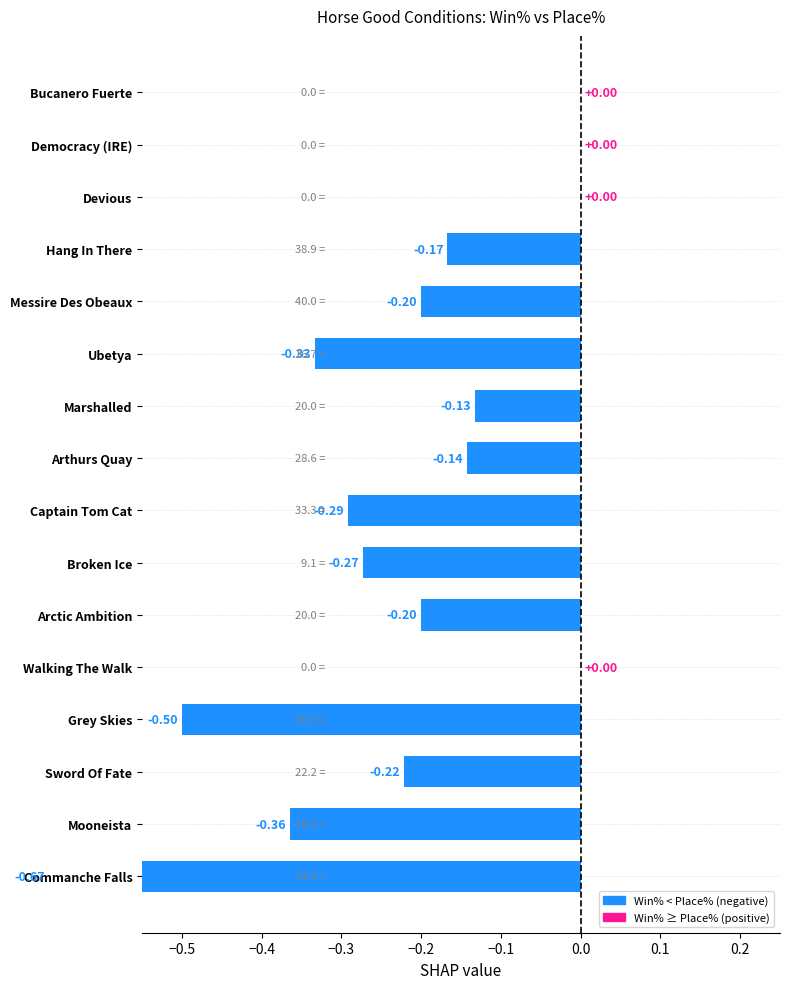

How many bars are there in total?

16